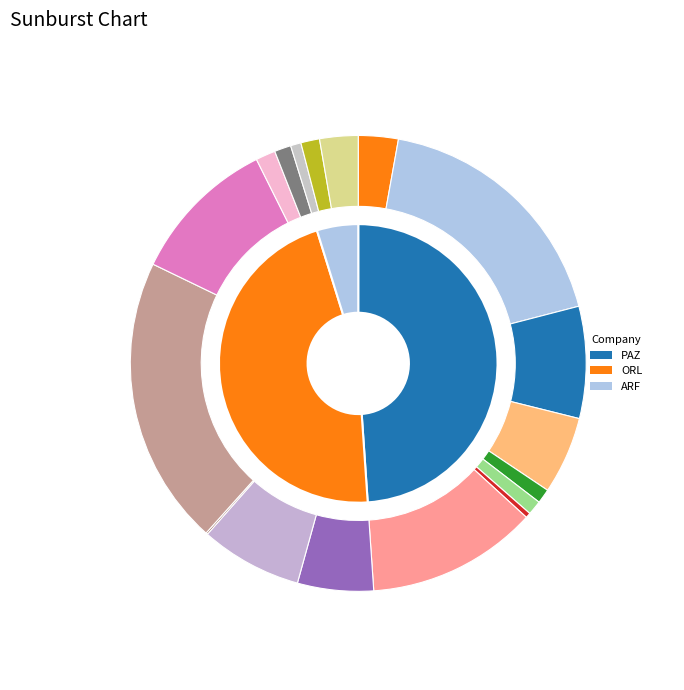

To the nearest percent, what is the combined percentage of Paz Retail And Energy Ltd. (TASE:PAZ) and Oil Refineries Ltd. (TASE:ORL)?

95%